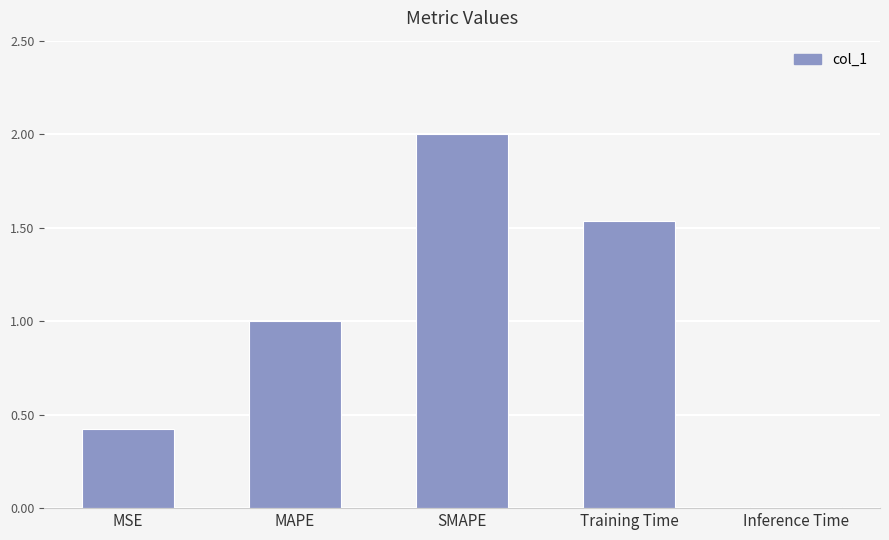

The chart shows a value of 0.0 at Inference Time. True or false?

True